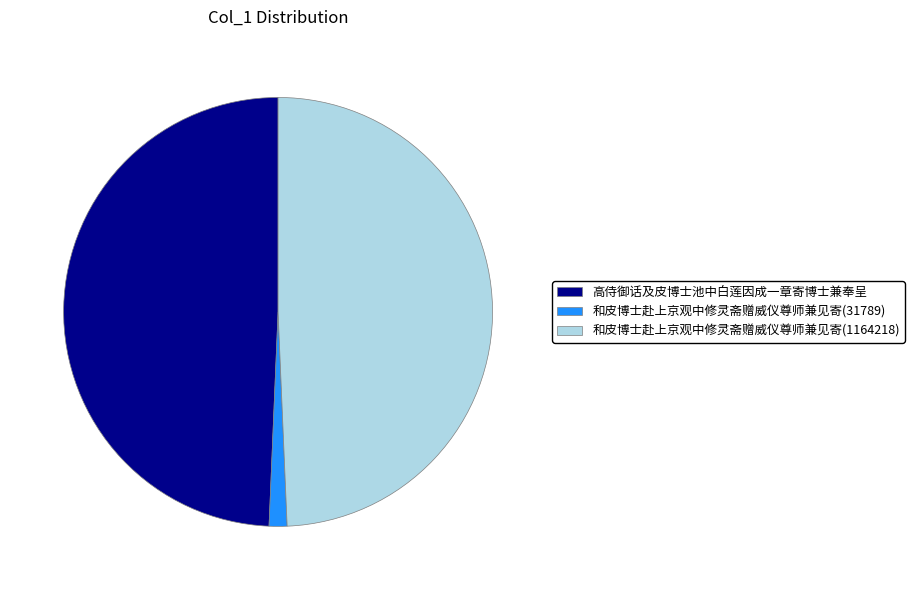

Combined, do 和皮博士赴上京观中修灵斋赠威仪尊师兼见寄(31789) and 高侍御话及皮博士池中白莲因成一章寄博士兼奉呈 account for over 50%?

Yes